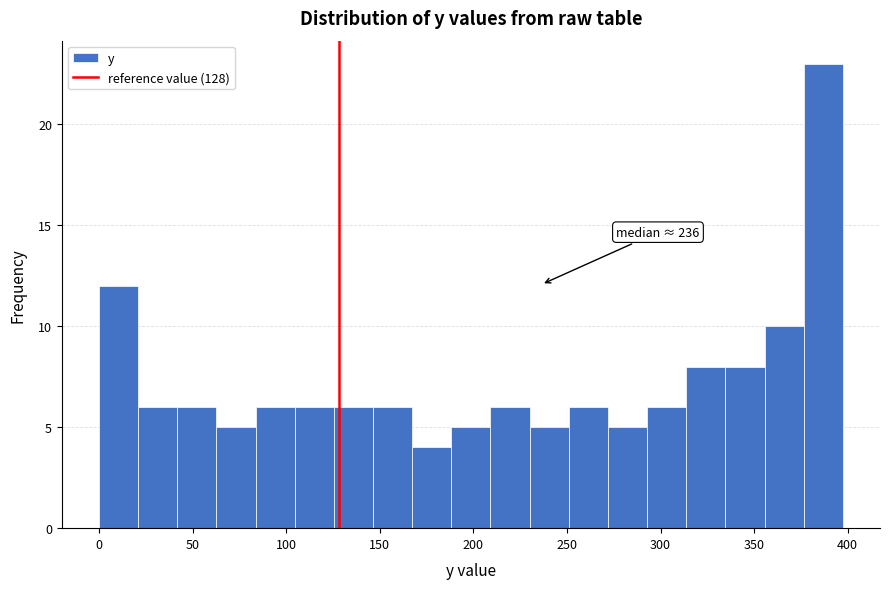

Over which range of the x-axis is the bar tallest?

375 to 395